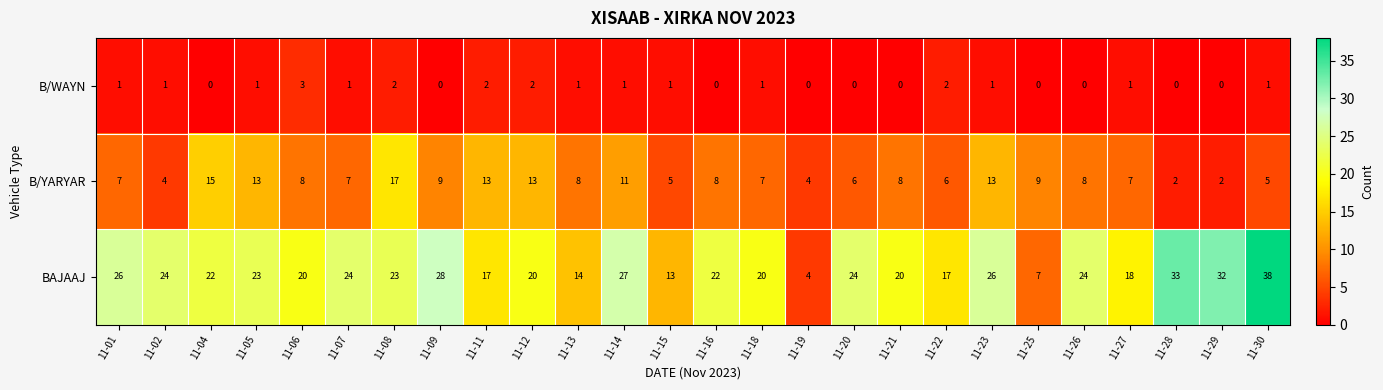

Count the number of categories in the chart.

26